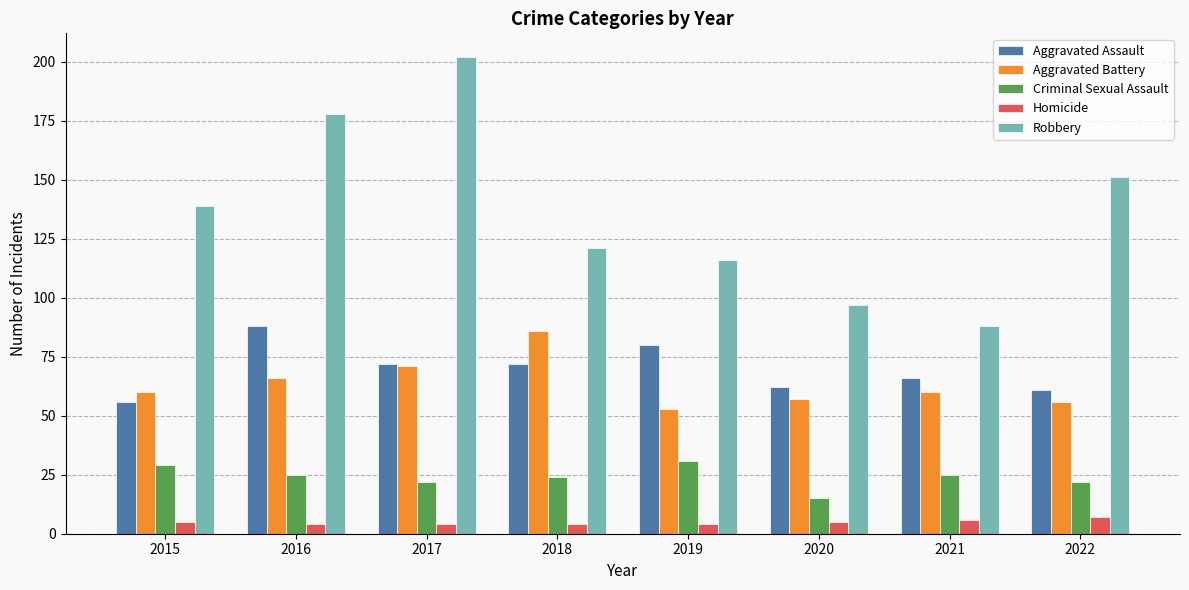

Are the bars horizontal?

No